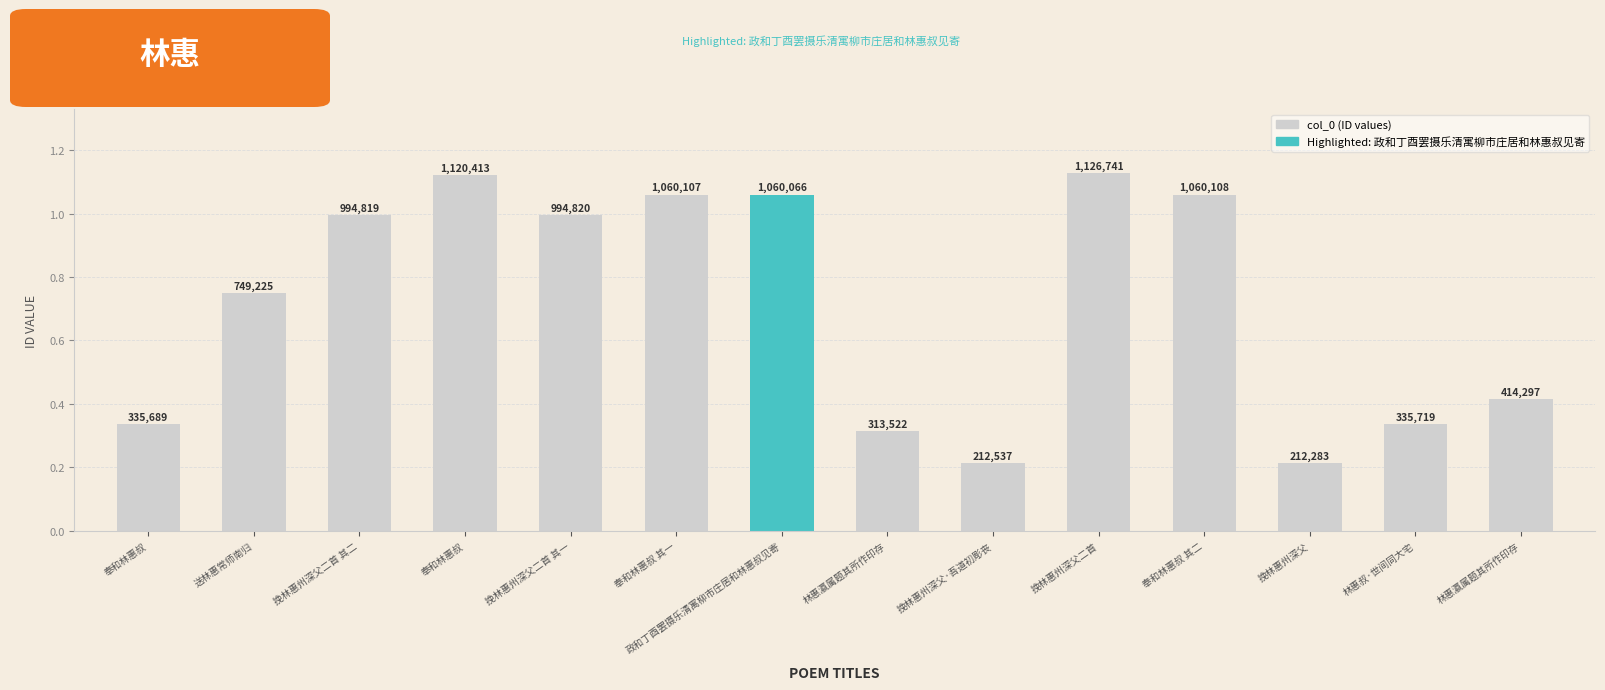

The value at 林惠瀛属题其所作印存 is 414297. True or false?

True